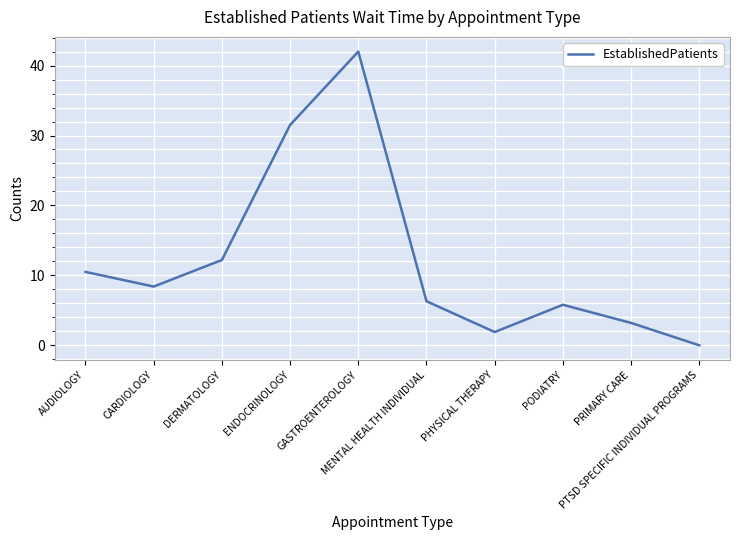

What is the difference between the maximum and minimum values?

42.0